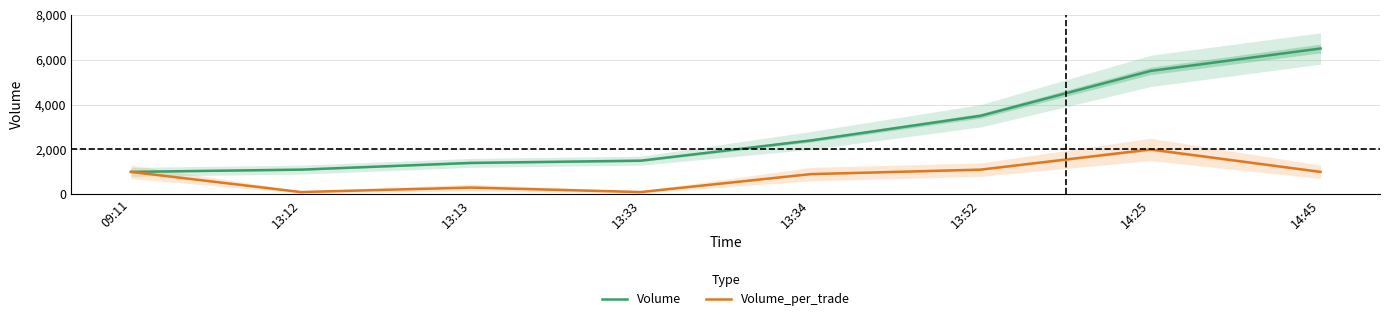

List the series in order of their peak value, highest first.

Volume, Volume_per_trade